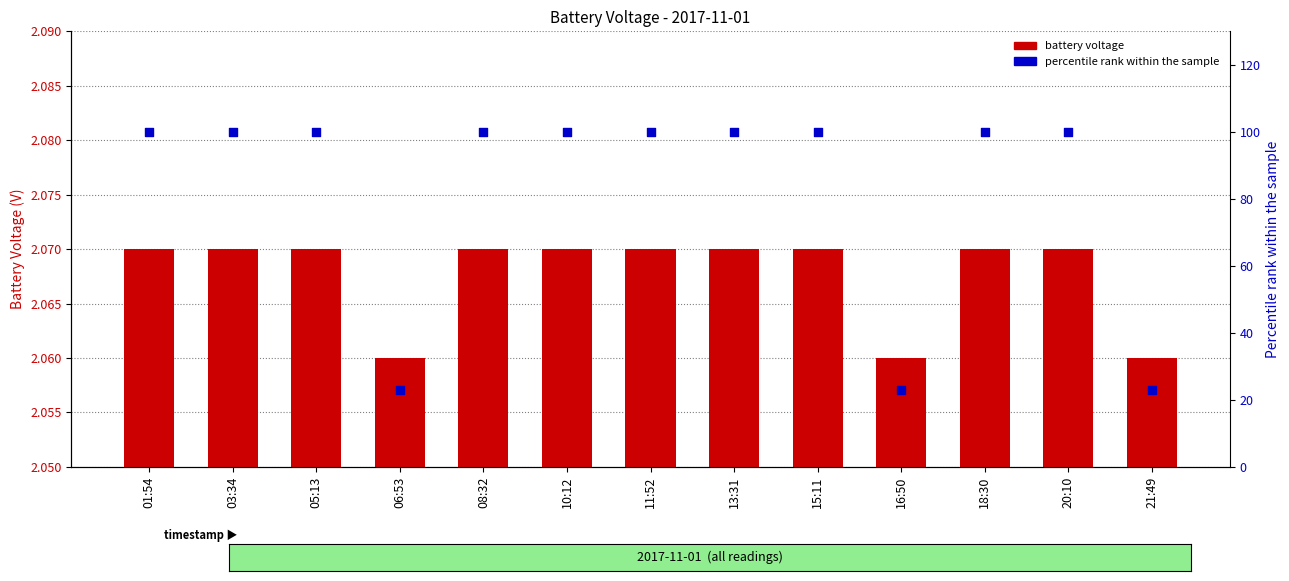

Which series reaches the maximum Y coordinate?

percentile rank within the sample